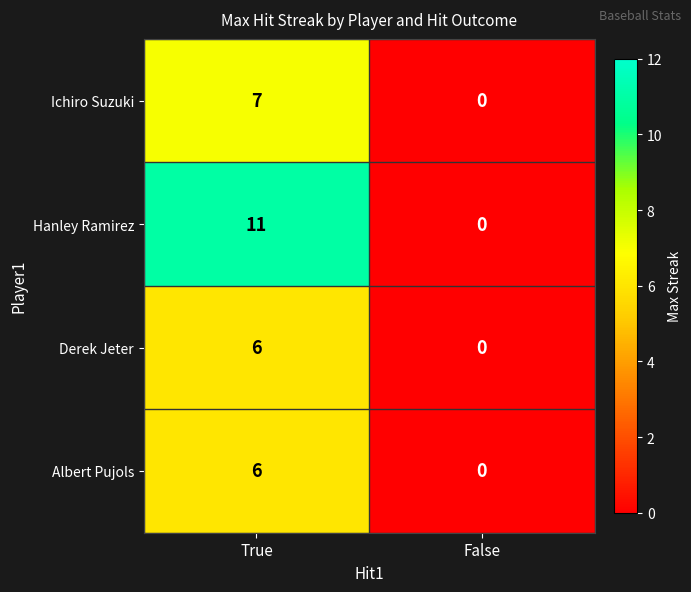

What is the sum of the Albert Pujols values at False and True?

6